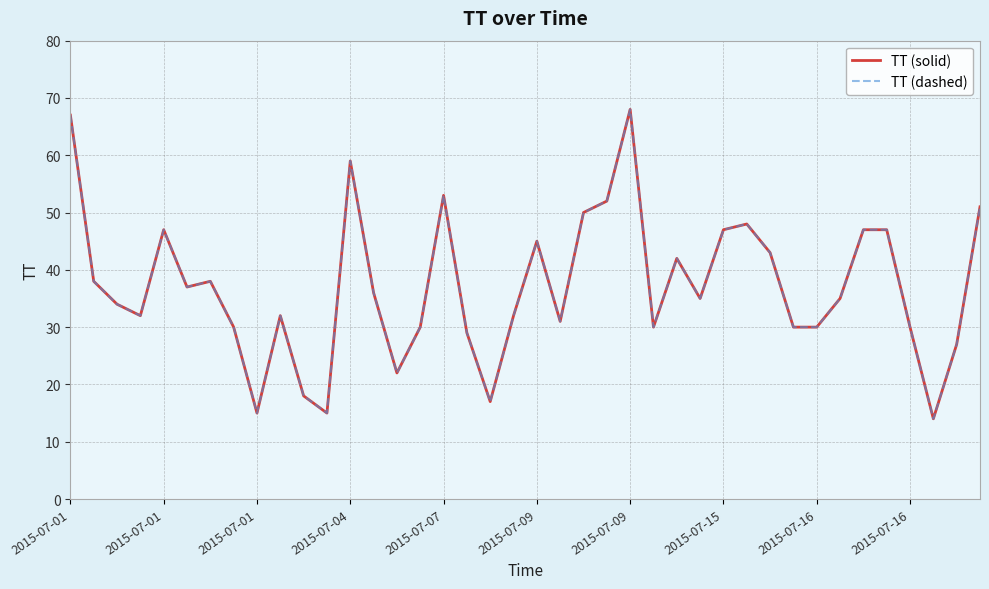

At which category is the sum across all series the highest?

2015-07-09